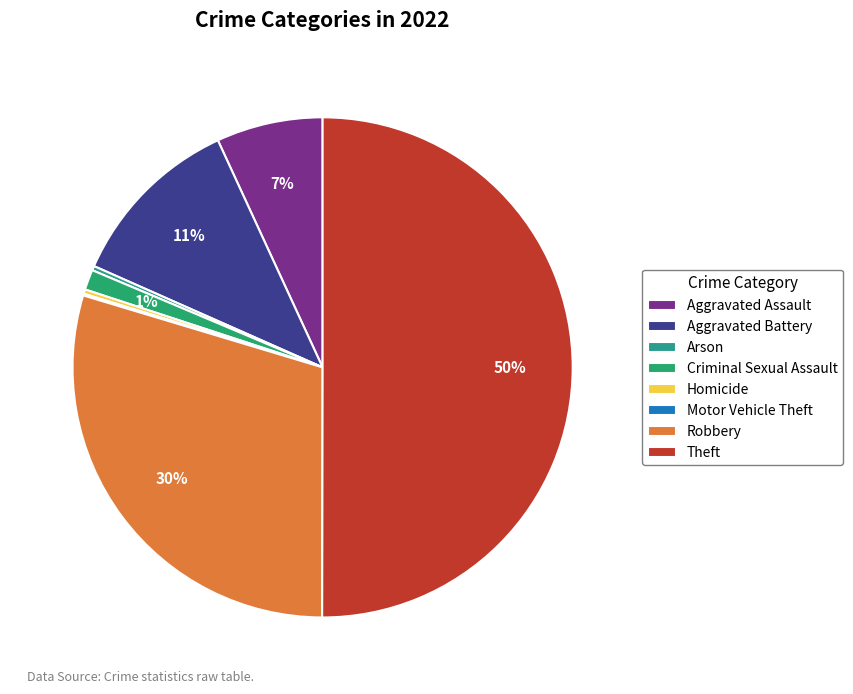

How many slices are in this pie chart?

8